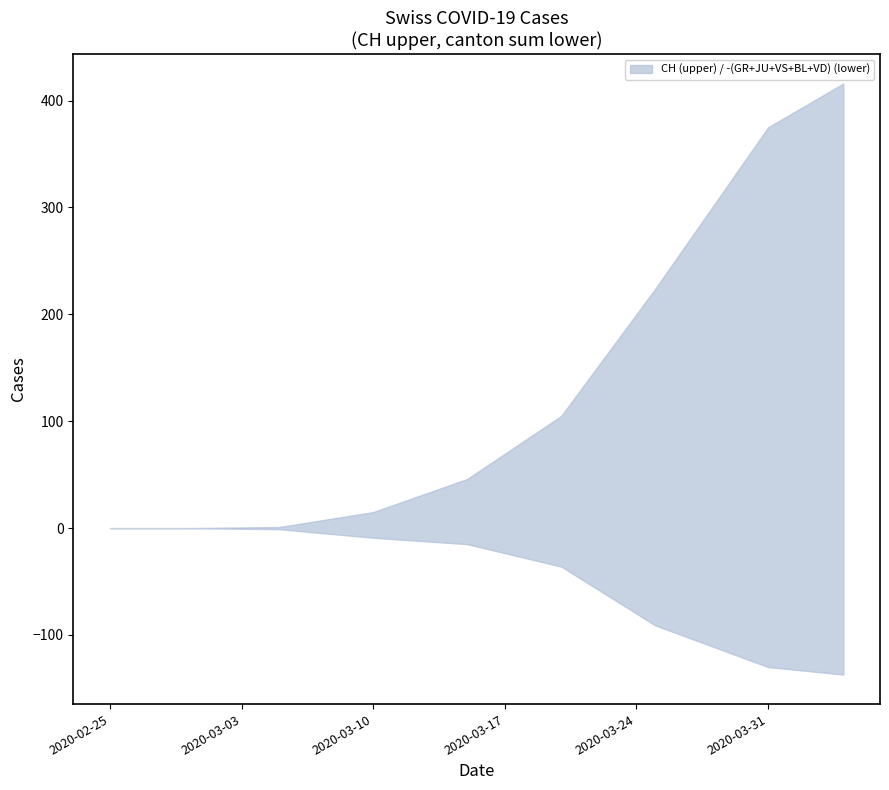

What is the sum of the VD values at 2020-02-29 and 2020-03-25?

56